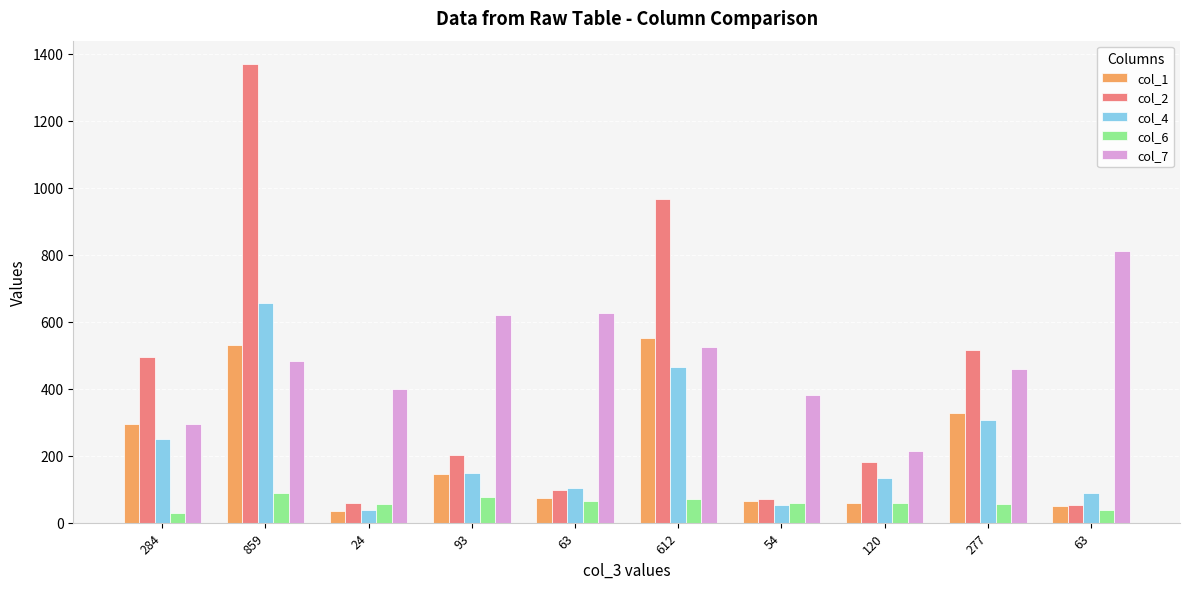

What is the lowest value of the col_4 series?

38